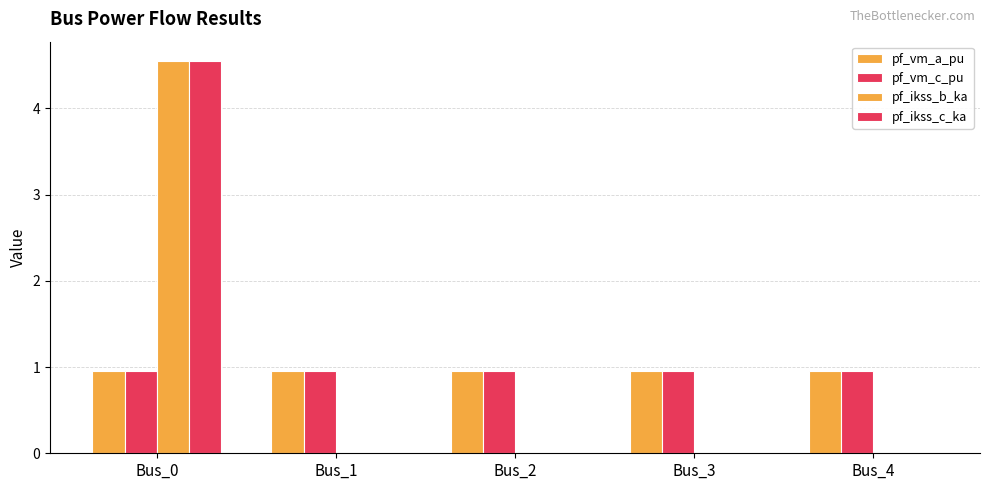

What is the spread (max minus min) of values at Bus_2?

1.0